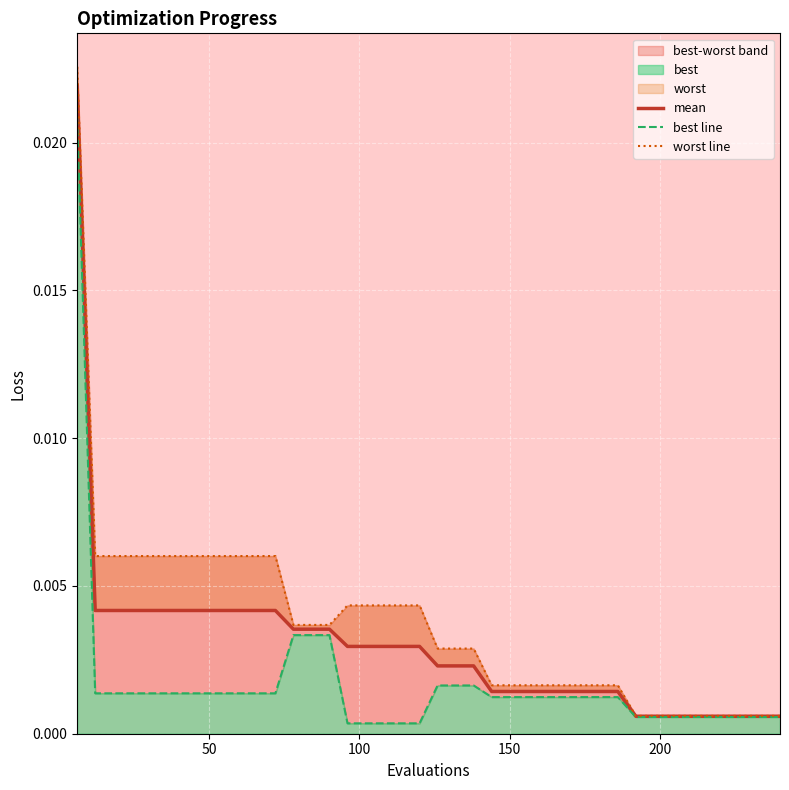

How many lines are shown in the chart?

3